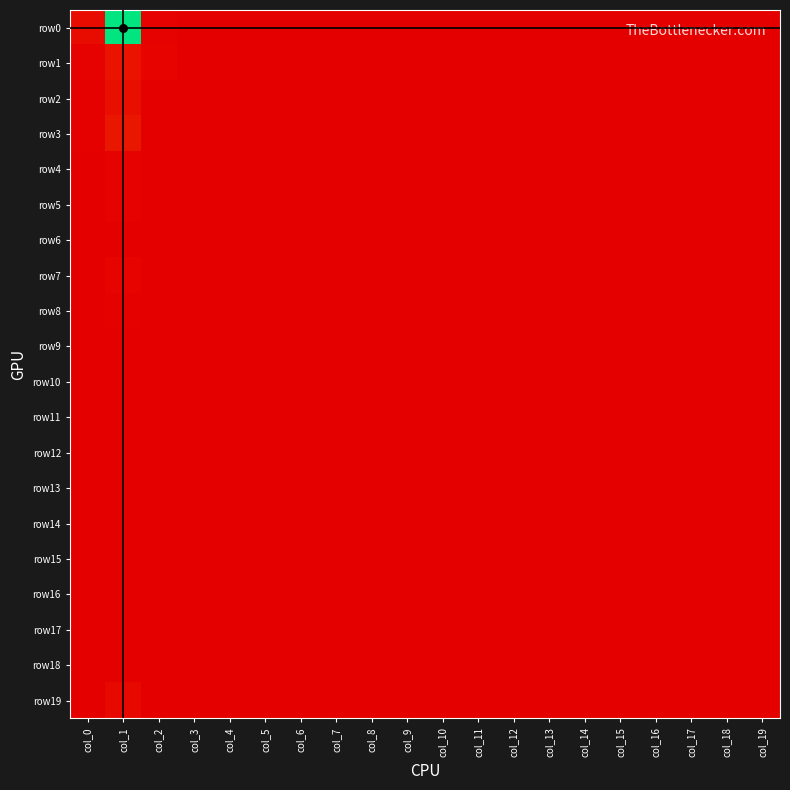

Which series has the largest total across all categories?

row0